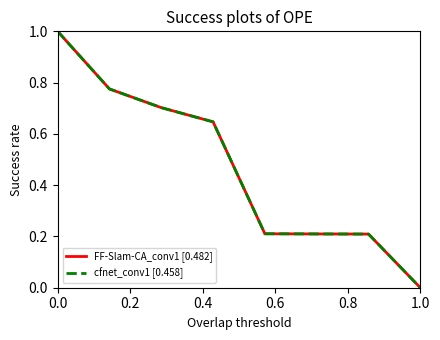

Is this an area chart (filled region under the line)?

No